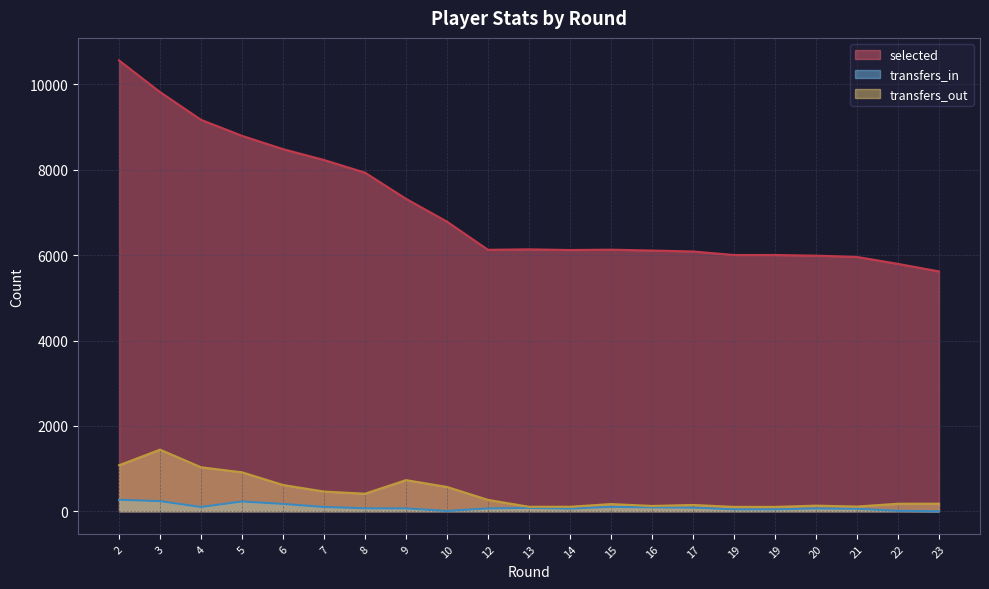

In transfers_out, how many points are higher than both neighbors (excluding endpoints)?

5